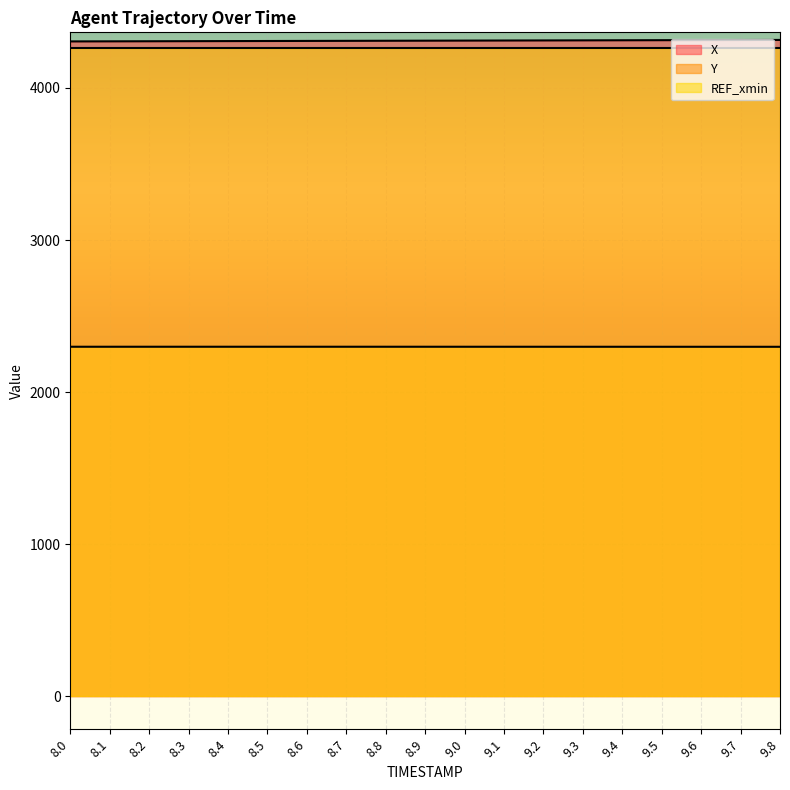

How many lines are shown in the chart?

3